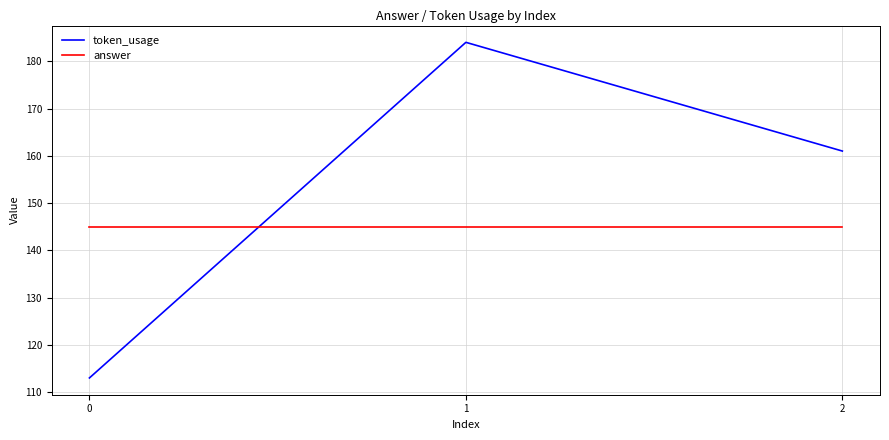

Does the chart display data point markers on the line(s)?

No